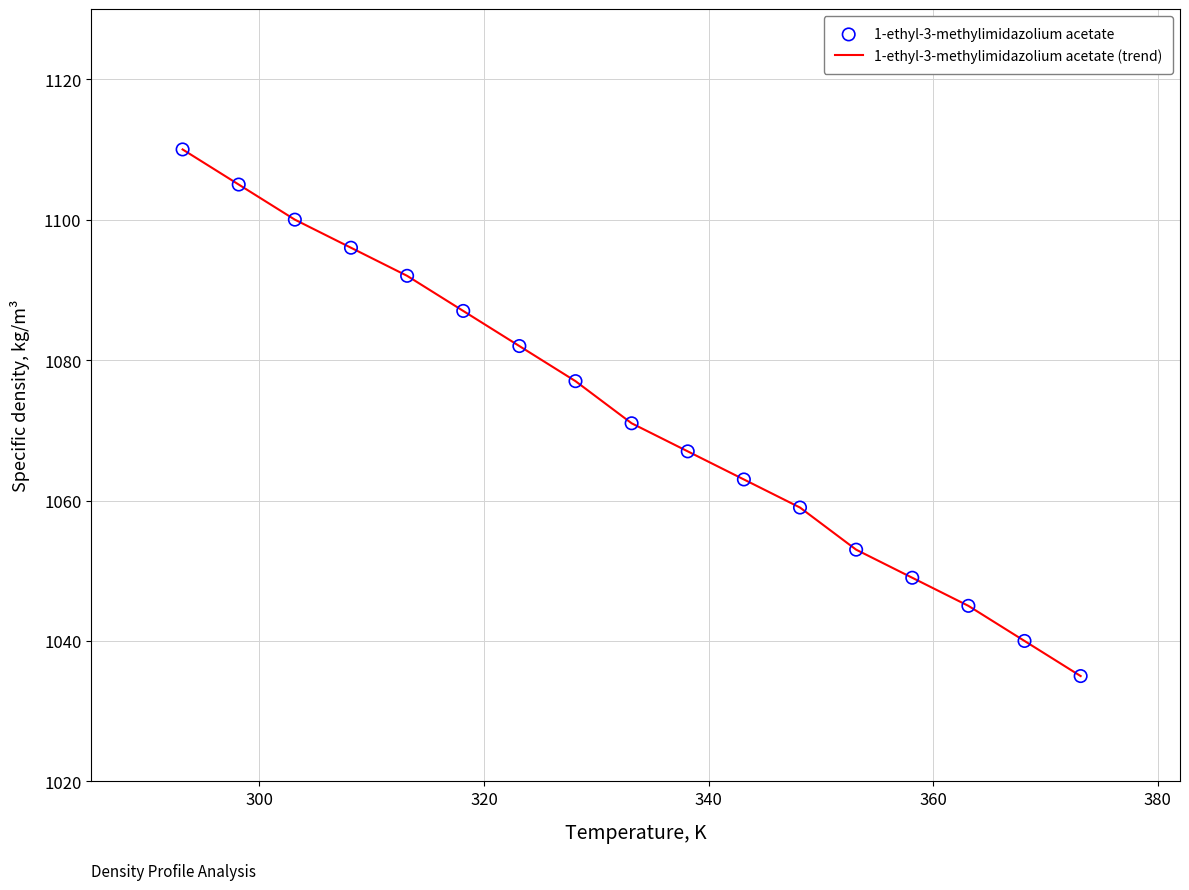

What is the greatest value displayed?

1110